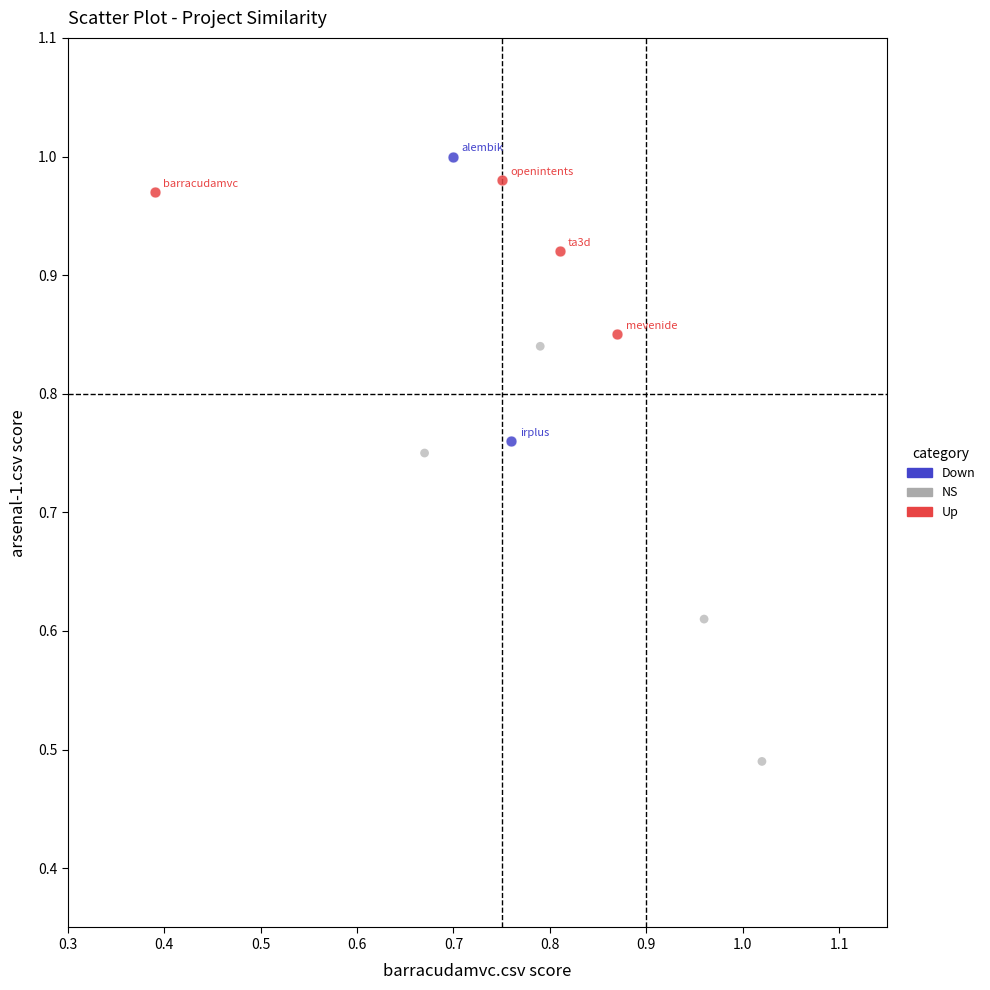

What are all the series names shown in the legend?

Down, NS, Up